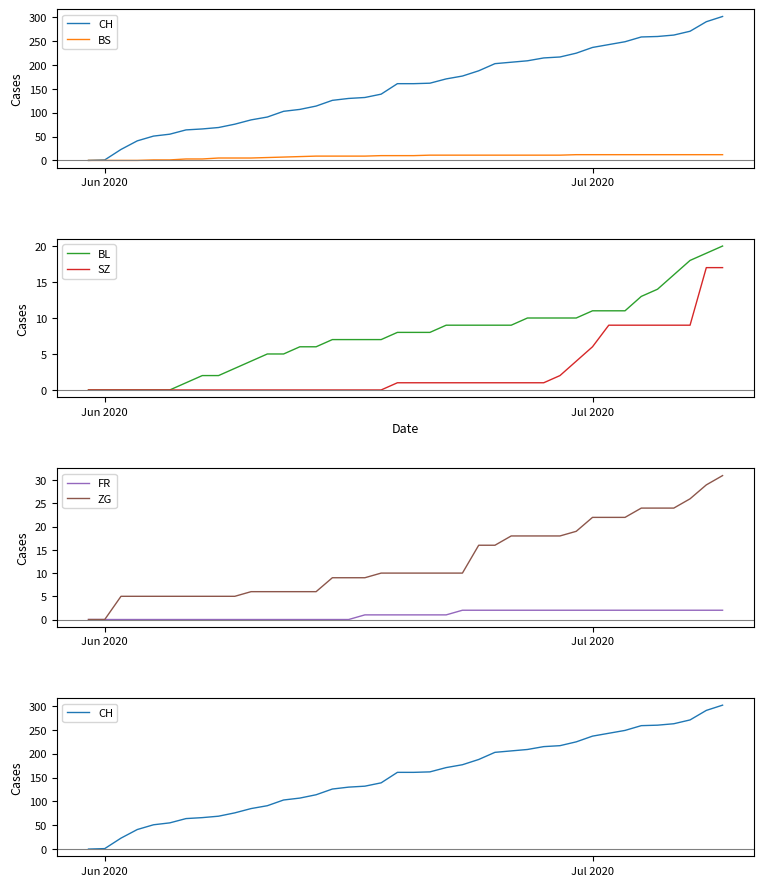

How many values in the CH series are below 161?

19